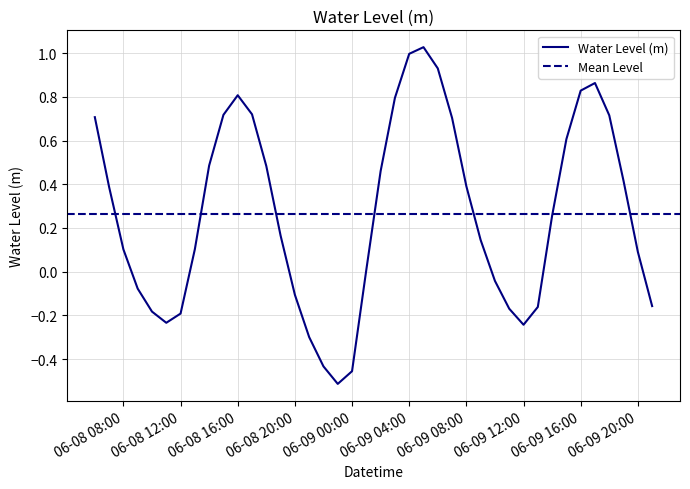

What is the difference between the maximum and minimum values?

1.5